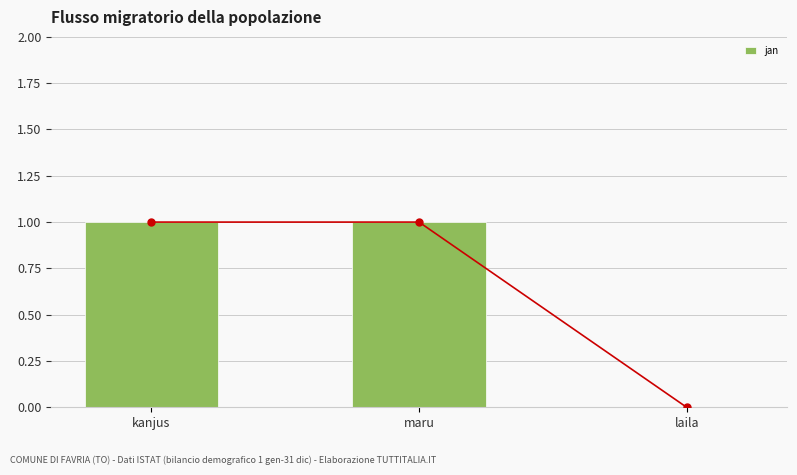

Rank the categories by value from lowest to highest.

laila, kanjus, maru